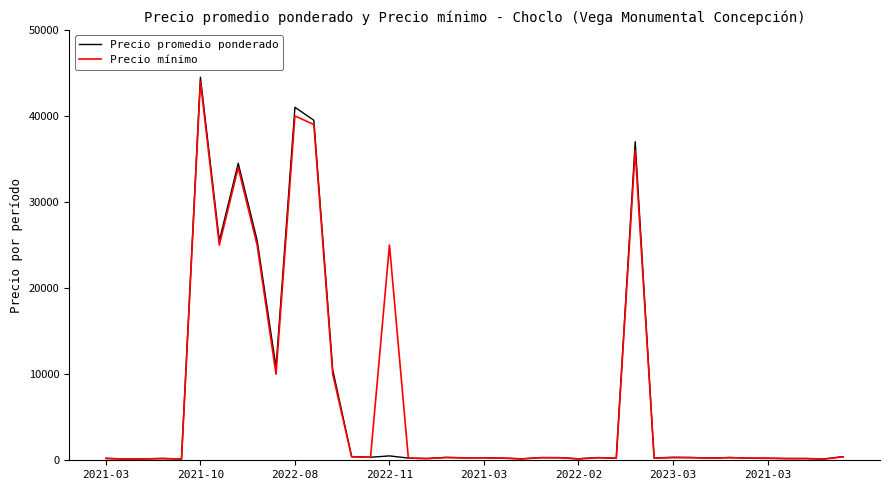

List the series in order of their overall mean, highest first.

Precio mínimo, Precio promedio ponderado